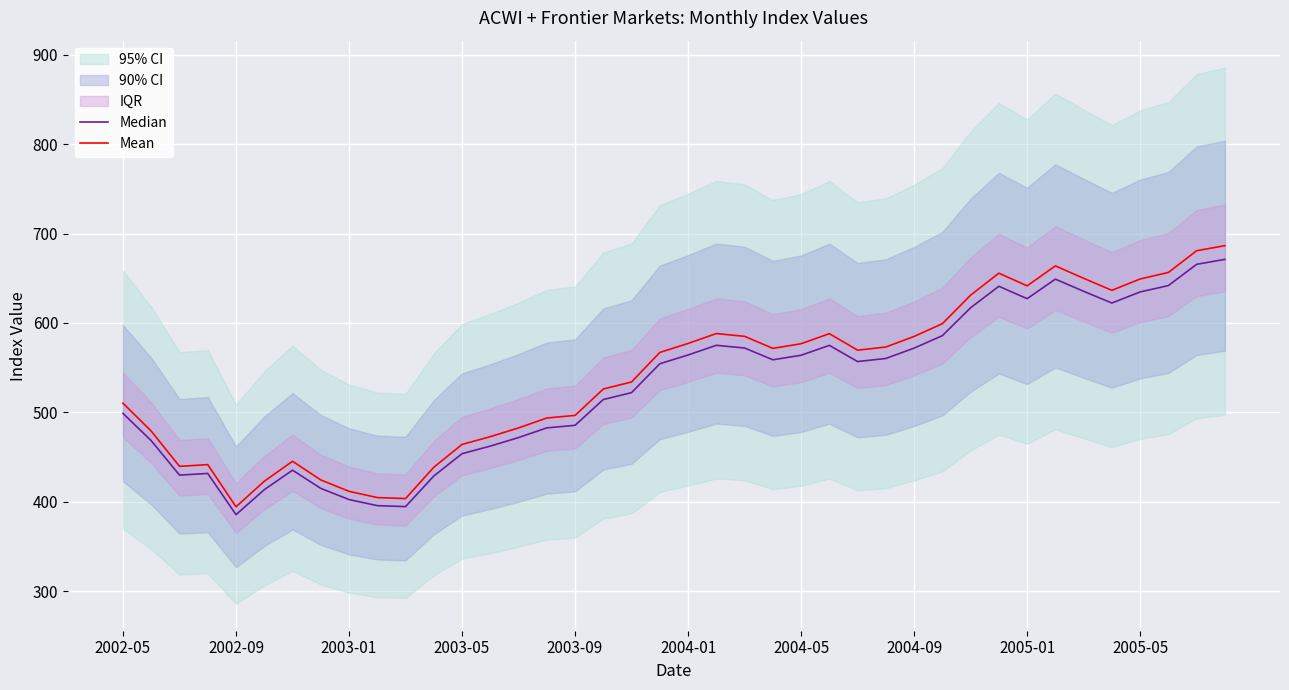

What is the greatest value displayed?

686.5